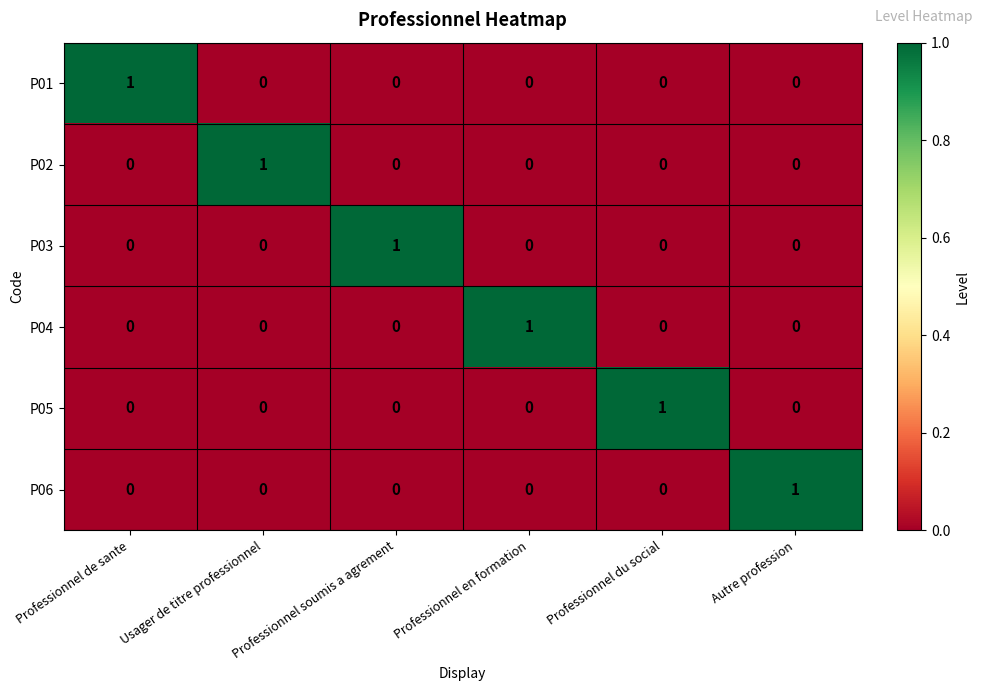

What is the difference between the highest and lowest values at Professionnel en formation?

1